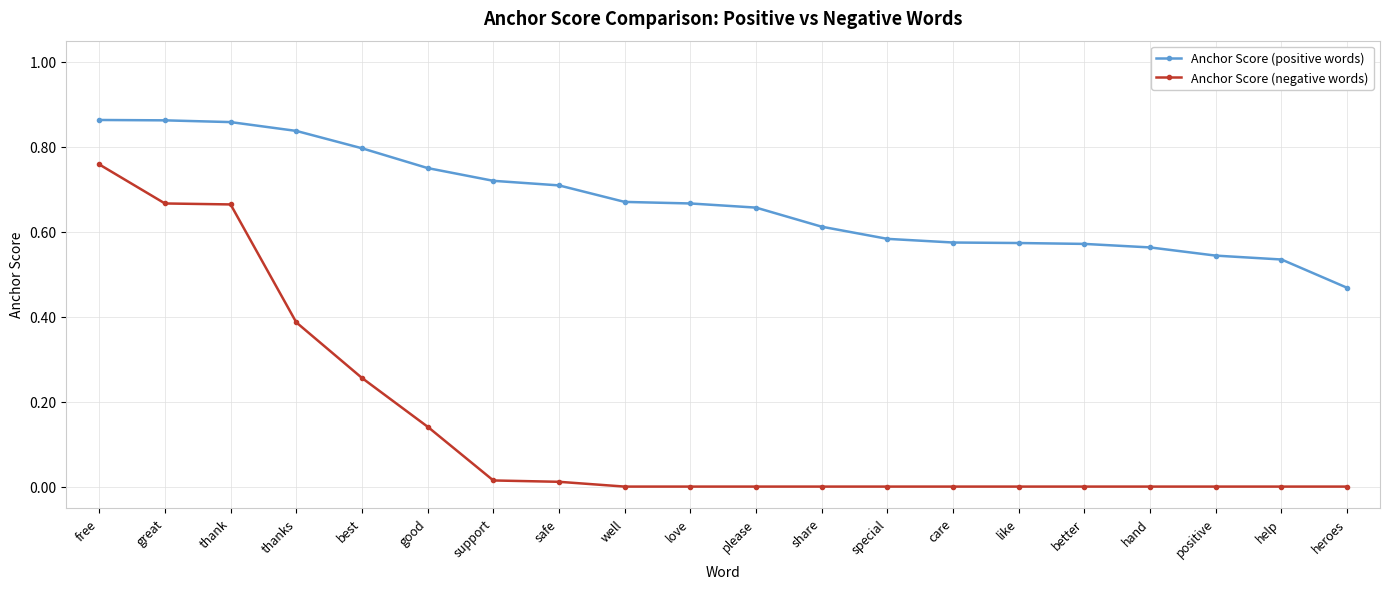

Is it true that Anchor Score (negative words) equals 0.0 at heroes?

True